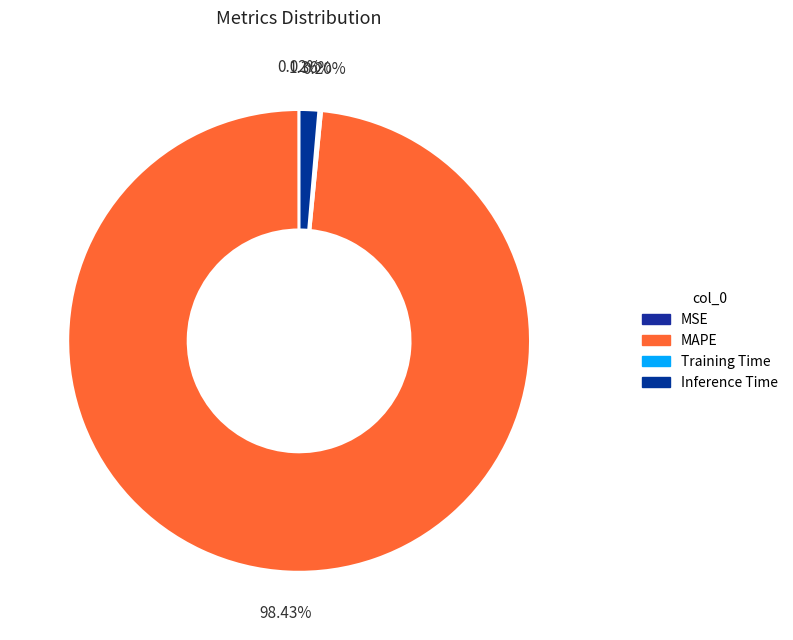

How many segments does this pie chart have?

4